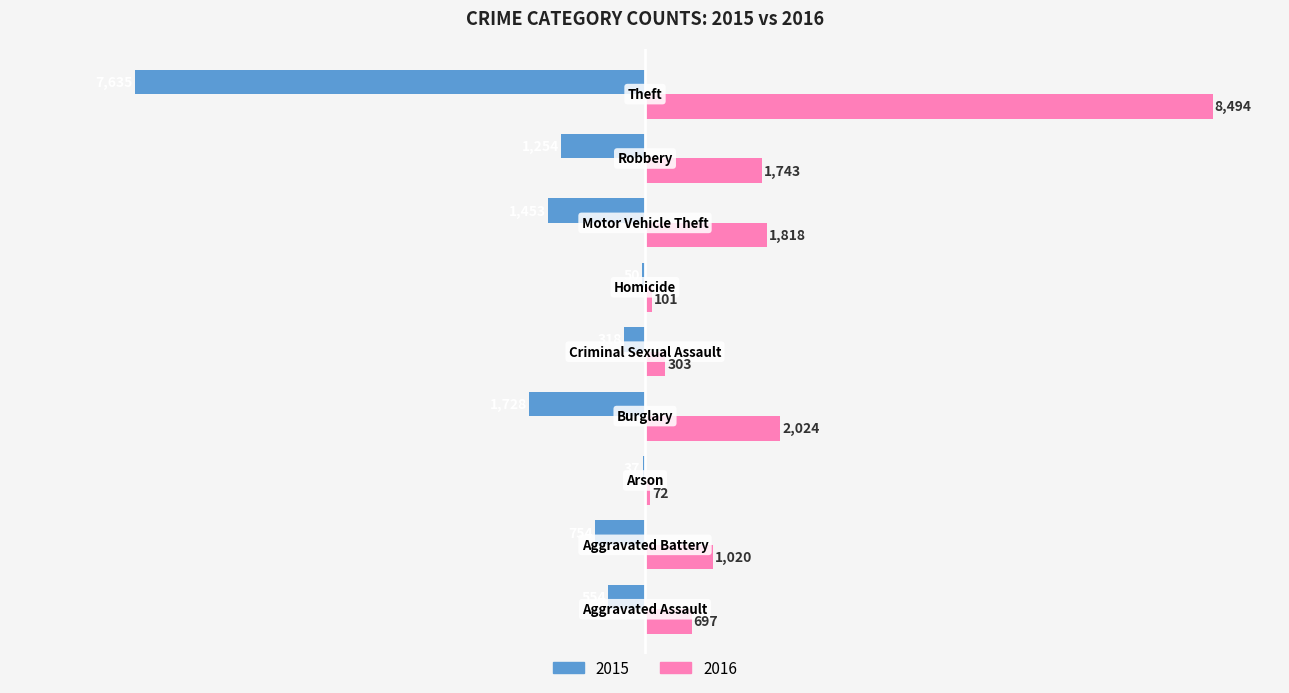

What is the maximum value for 2016?

8494